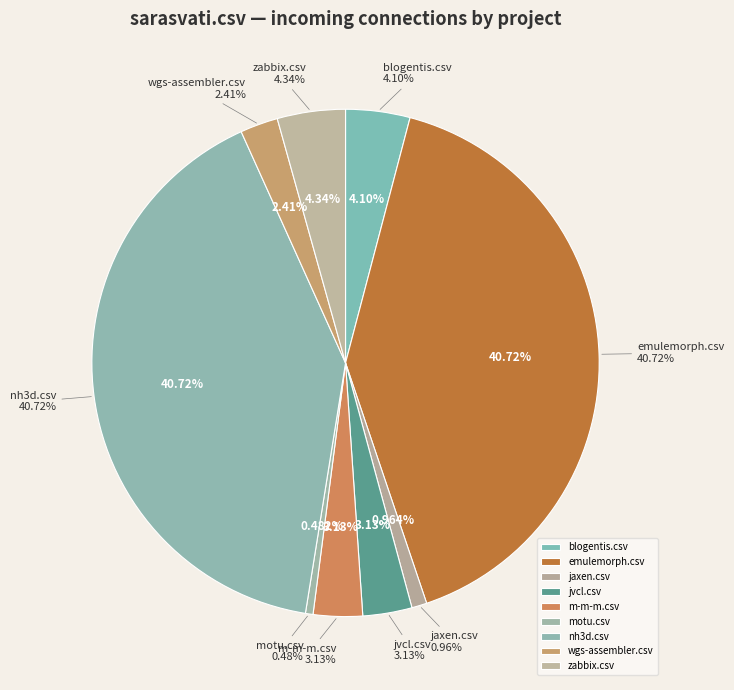

What percentage is NOT represented by sarasvati.csv?

100.0%